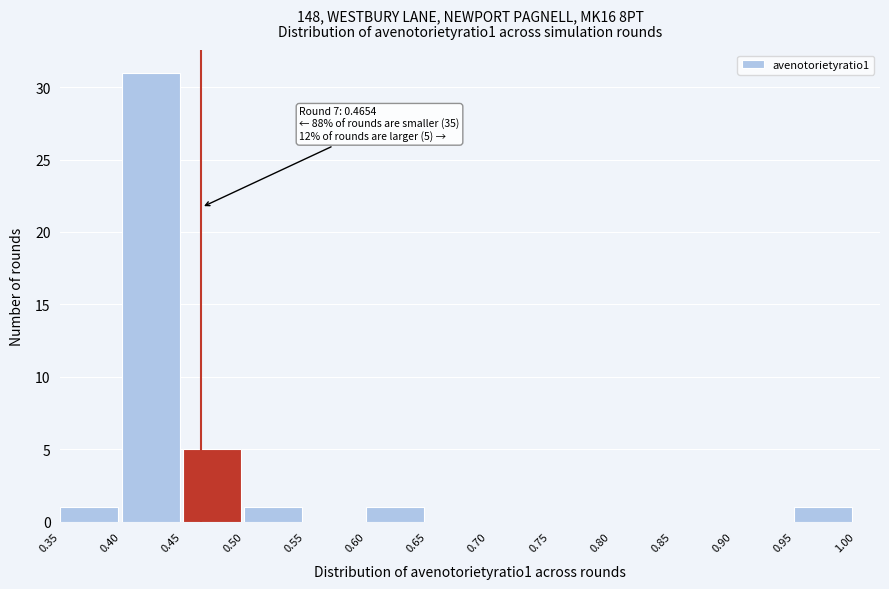

Over which range of the x-axis is the bar tallest?

0.40 to 0.45